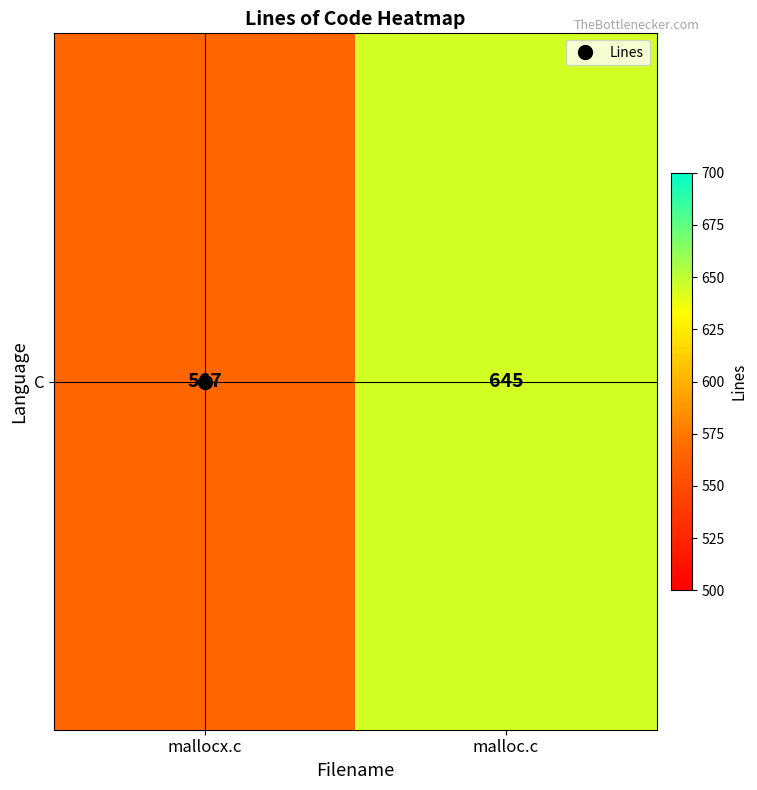

Which has a higher value, malloc.c or mallocx.c?

malloc.c